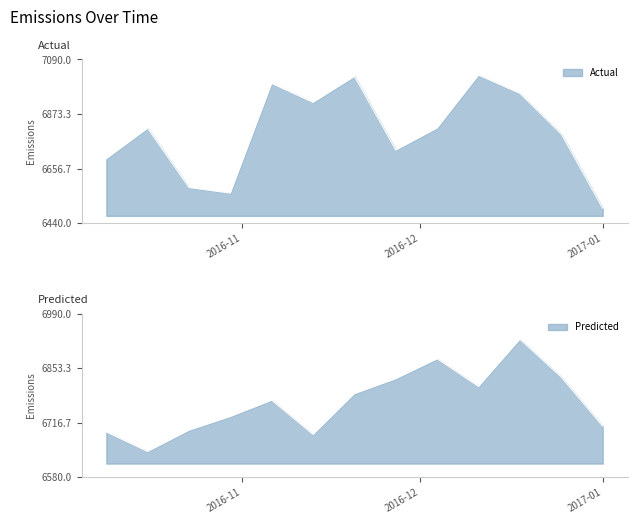

What is the minimum value for value?

6499.6